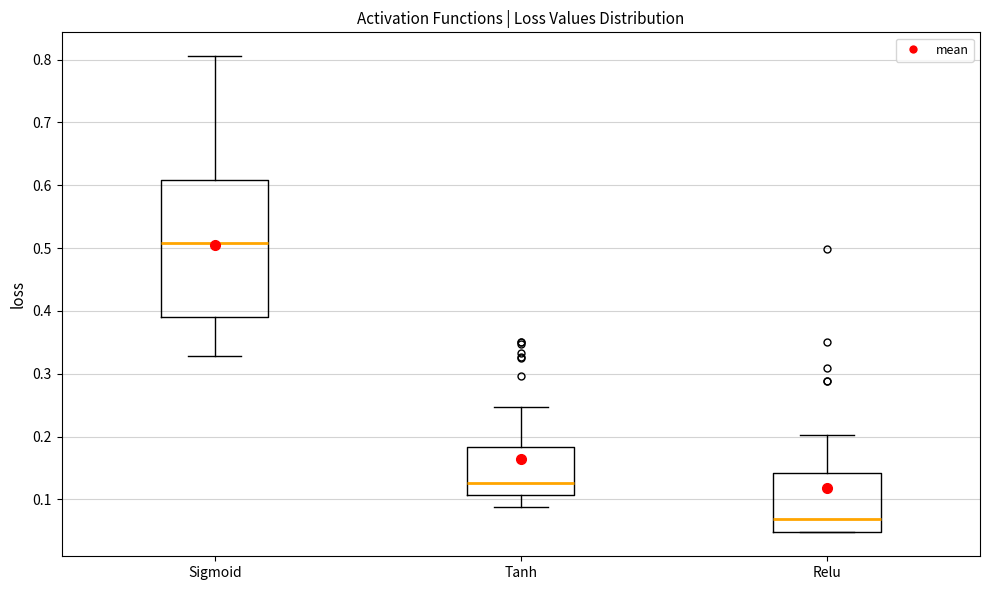

Where does the median line of the box for Relu sit on the y-axis? The values are not printed on the chart, so give them approximately, as read against the axis.

0.07